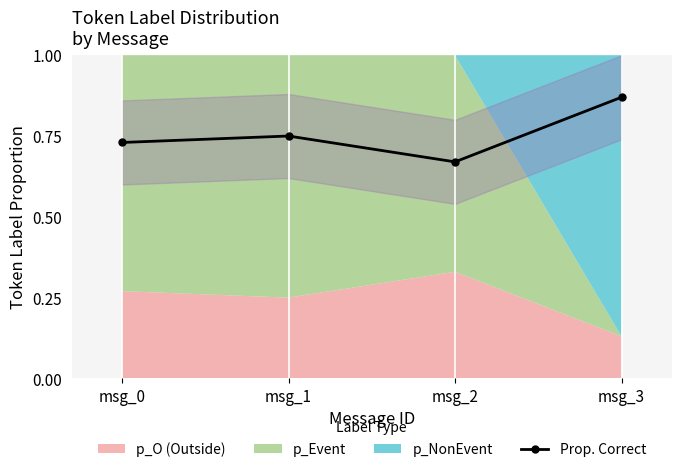

What is the difference between the second highest and minimum values?

0.1